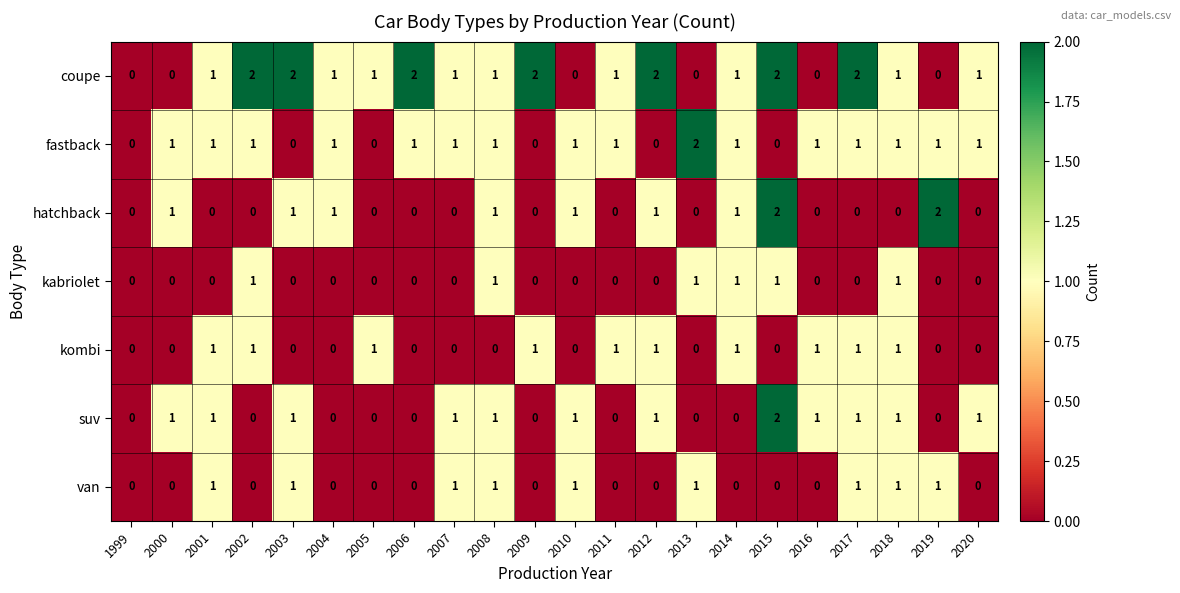

True or false: coupe has a value of 1 at 2001.

True